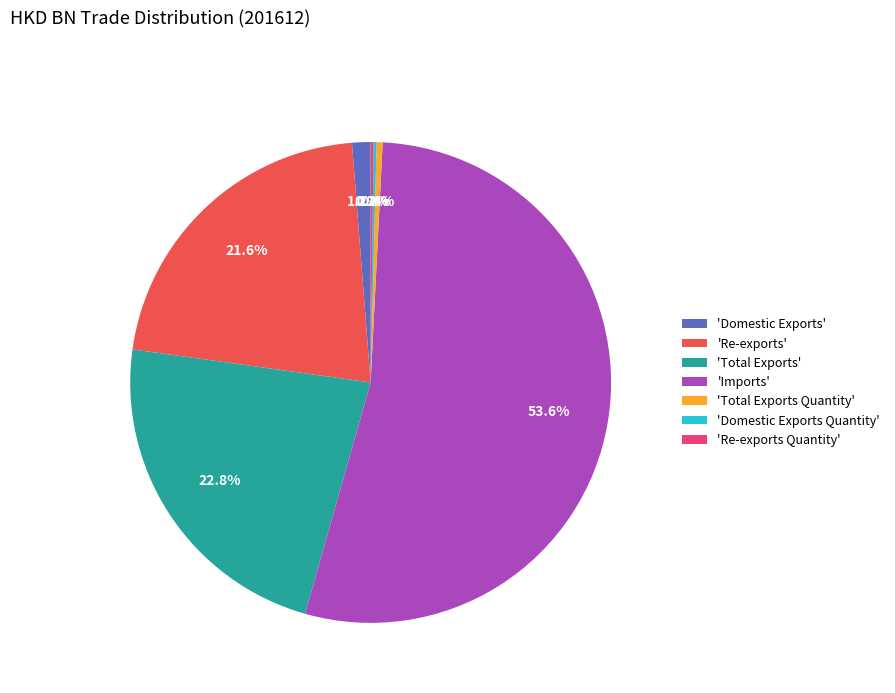

Which has a higher value, 'Domestic Exports' or 'Re-exports'?

'Re-exports'